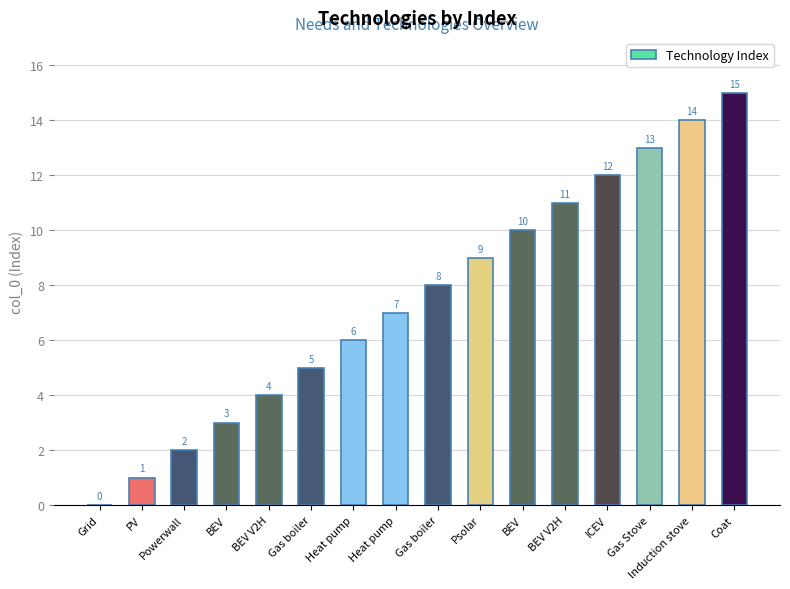

Are the bars horizontal?

No